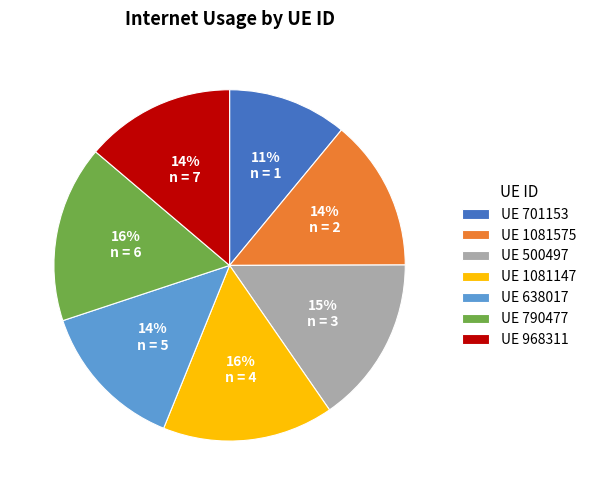

How many slices are in this pie chart?

7